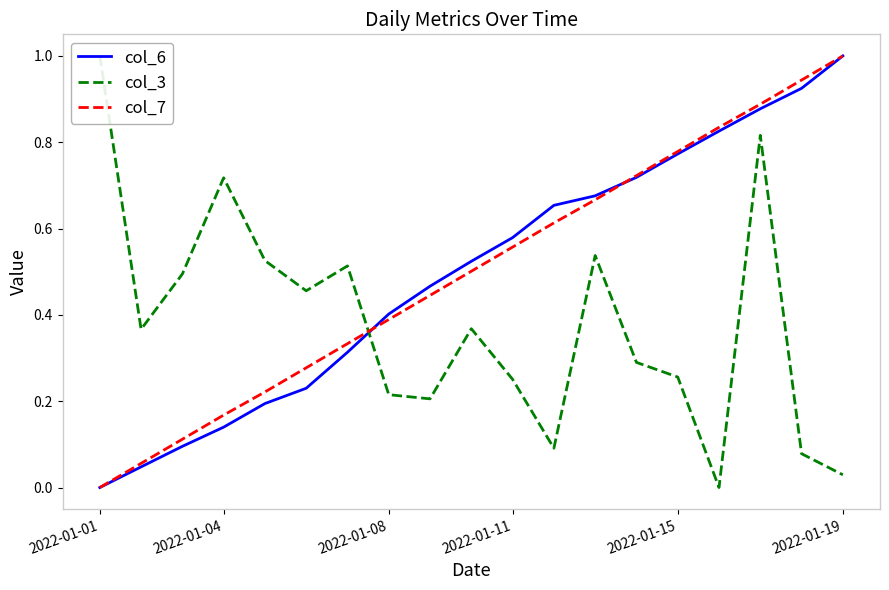

How many lines are shown in the chart?

3